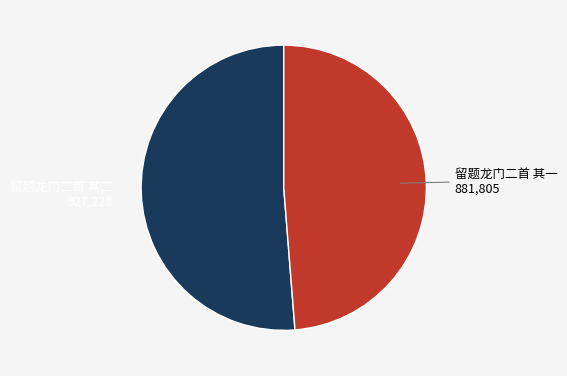

Does any single category account for the majority?

Yes